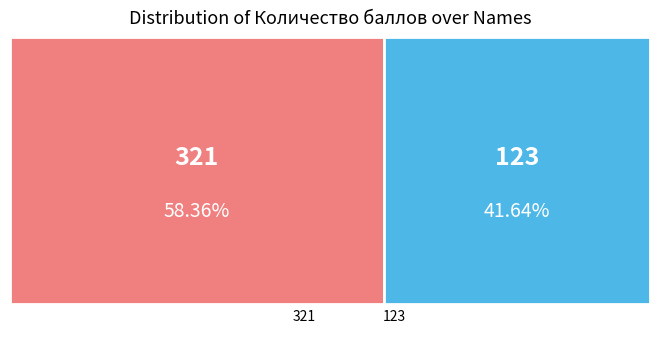

What portion of the pie excludes 321?

41.6%